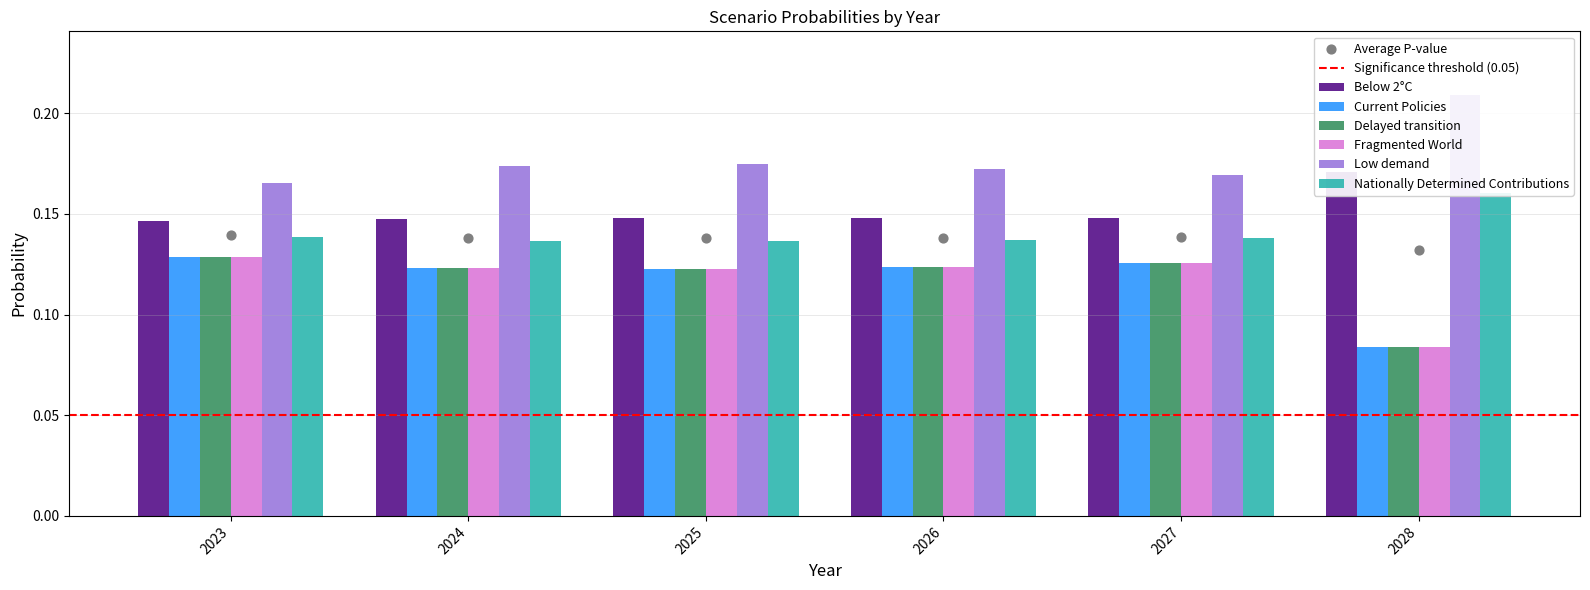

What are all the series names shown in the legend?

Below 2°C, Current Policies, Delayed transition, Fragmented World, Low demand, Nationally Determined Contributions